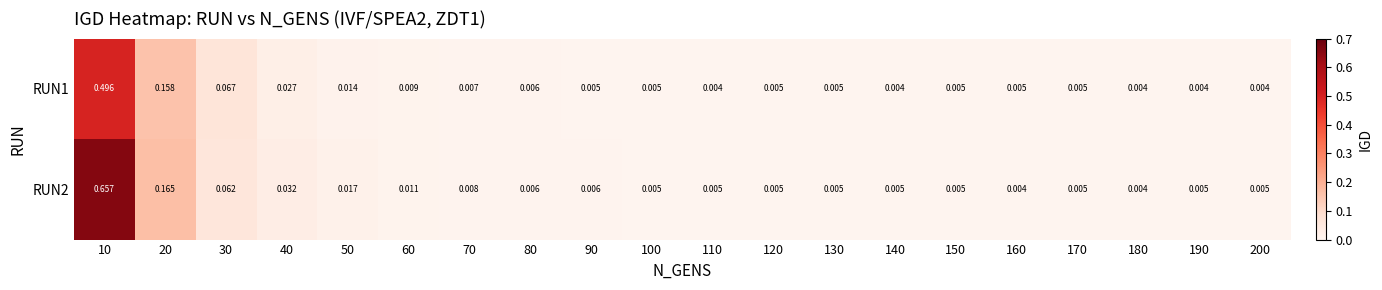

Is the value of RUN1 at 90 greater than the value of RUN2 at 20?

No